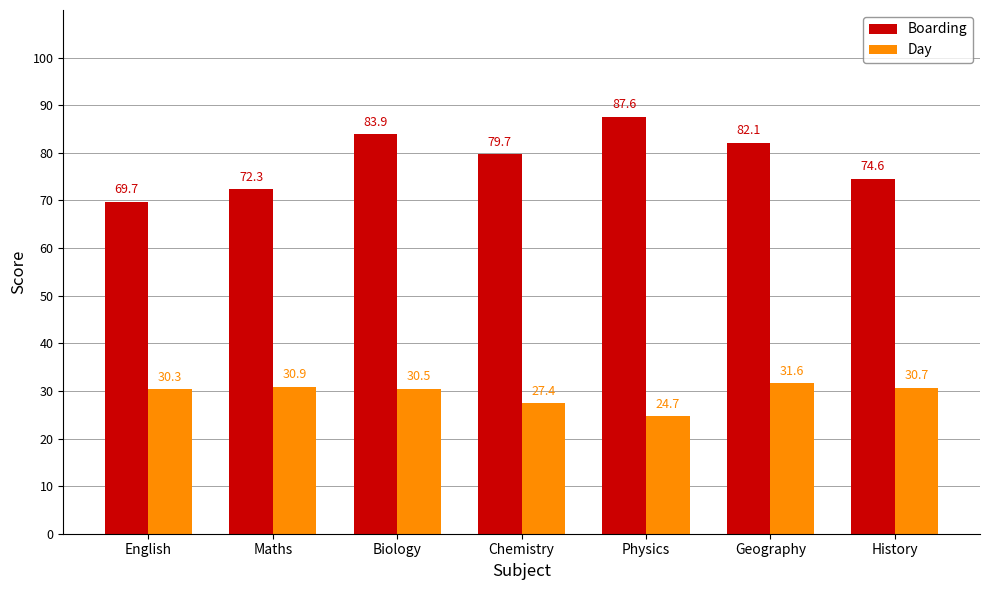

What is the value of the Day bar at the 2nd from the left?

30.9